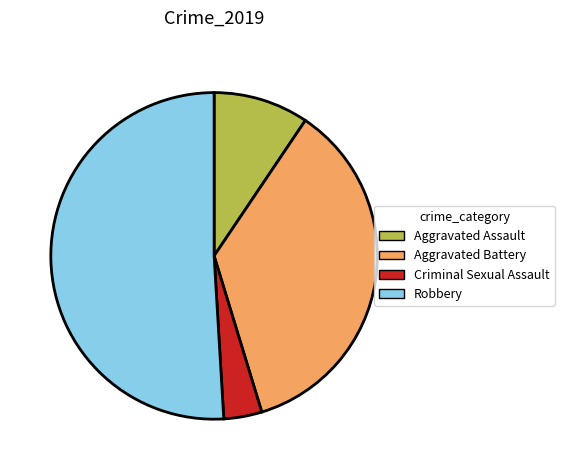

Rank the categories by value from highest to lowest.

Robbery, Aggravated Battery, Aggravated Assault, Criminal Sexual Assault